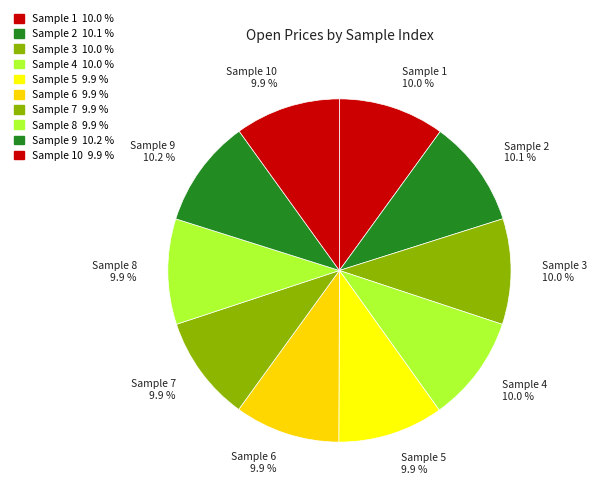

How many slices are in this pie chart?

10